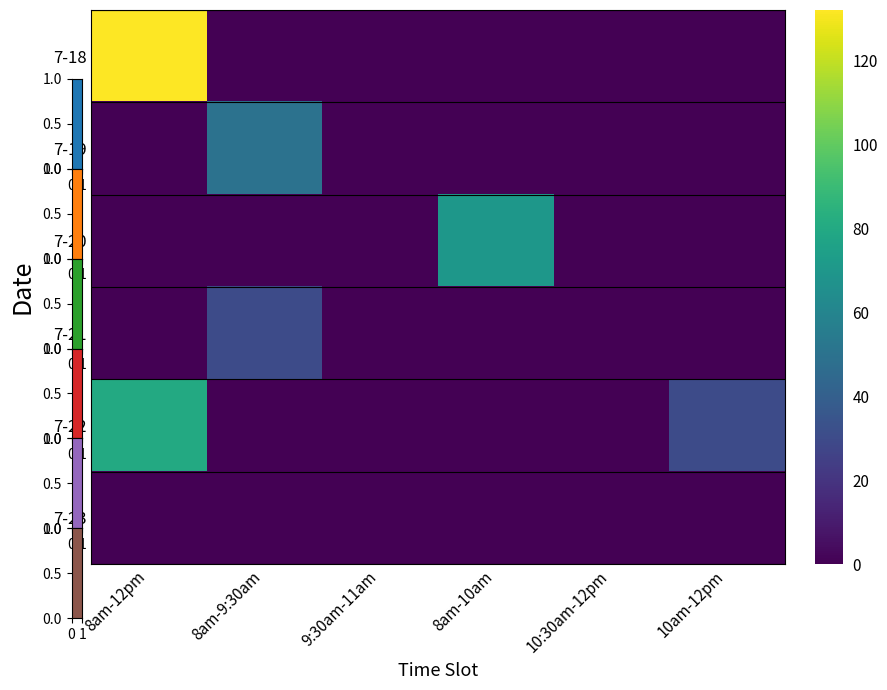

At which category is the sum across all series the highest?

8am-12pm